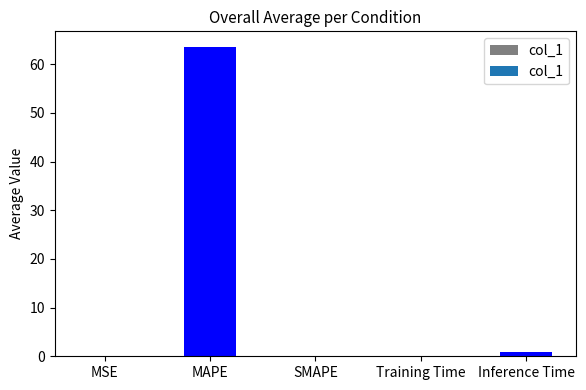

What is the sum of all values?

64.7